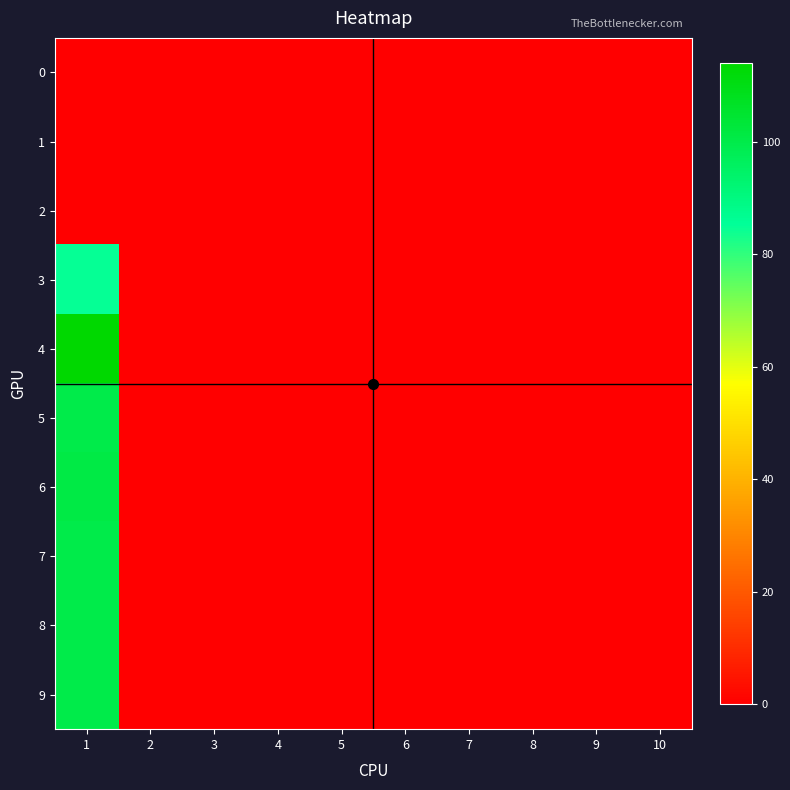

Reading left to right, what are all the values shown in this chart?

0: 1=0	2=0	3=0	4=0	5=0	6=0	7=0	8=0	9=0	10=0
1: 1=0	2=0	3=0	4=0	5=0	6=0	7=0	8=0	9=0	10=0
2: 1=0	2=0	3=0	4=0	5=0	6=0	7=0	8=0	9=0	10=0
3: 1=85	2=0	3=0	4=0	5=0	6=0	7=0	8=0	9=0	10=0
4: 1=114	2=0	3=0	4=0	5=0	6=0	7=0	8=0	9=0	10=0
5: 1=100	2=0	3=0	4=0	5=0	6=0	7=0	8=0	9=0	10=0
6: 1=101	2=0	3=0	4=0	5=0	6=0	7=0	8=0	9=0	10=0
7: 1=100	2=0	3=0	4=0	5=0	6=0	7=0	8=0	9=0	10=0
8: 1=100	2=0	3=0	4=0	5=0	6=0	7=0	8=0	9=0	10=0
9: 1=100	2=0	3=0	4=0	5=0	6=0	7=0	8=0	9=0	10=0